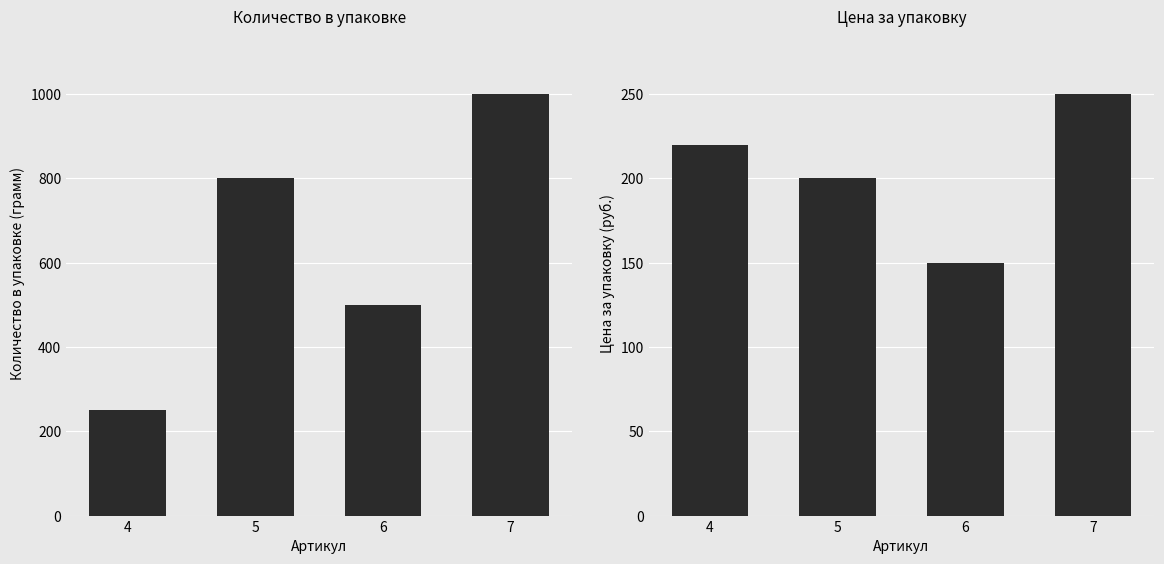

What is the total value across all series at 6?

650